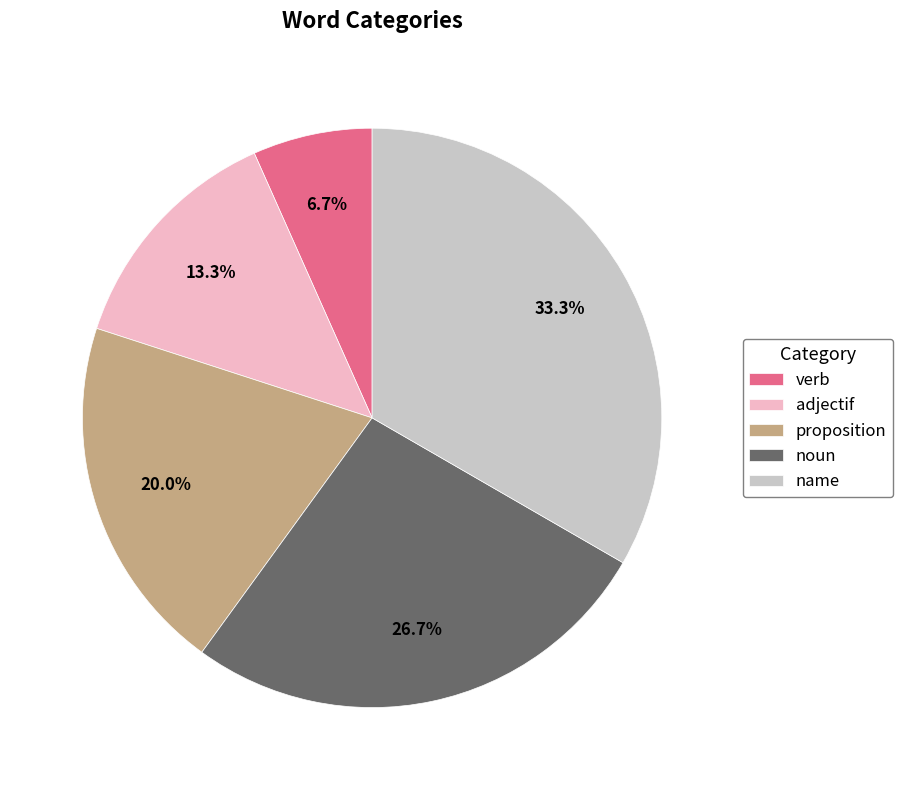

Approximately how many times larger is the value at verb compared to adjectif?

0.5